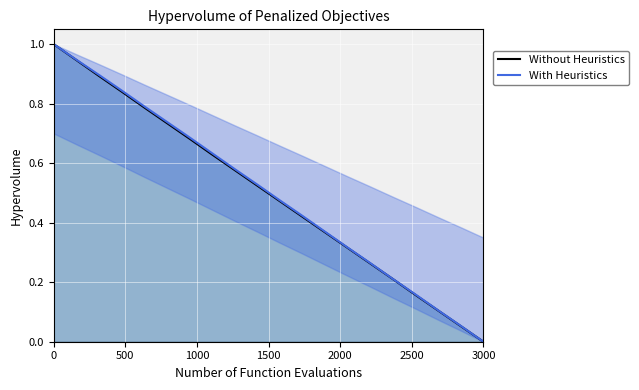

What is the maximum value for With Heuristics?

1.0